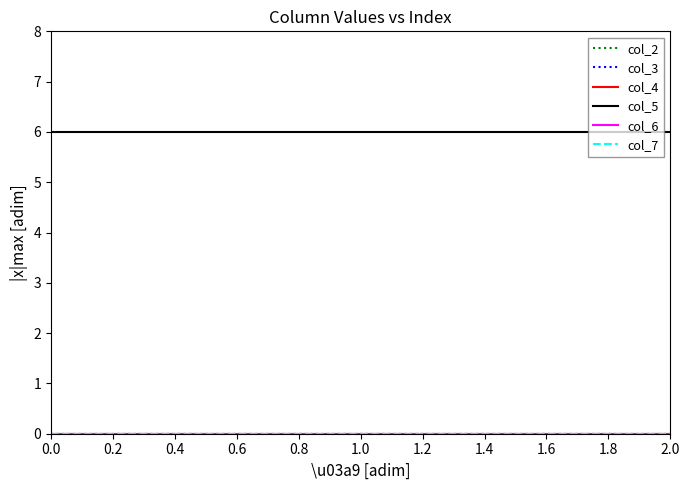

Does the chart display data point markers on the line(s)?

No